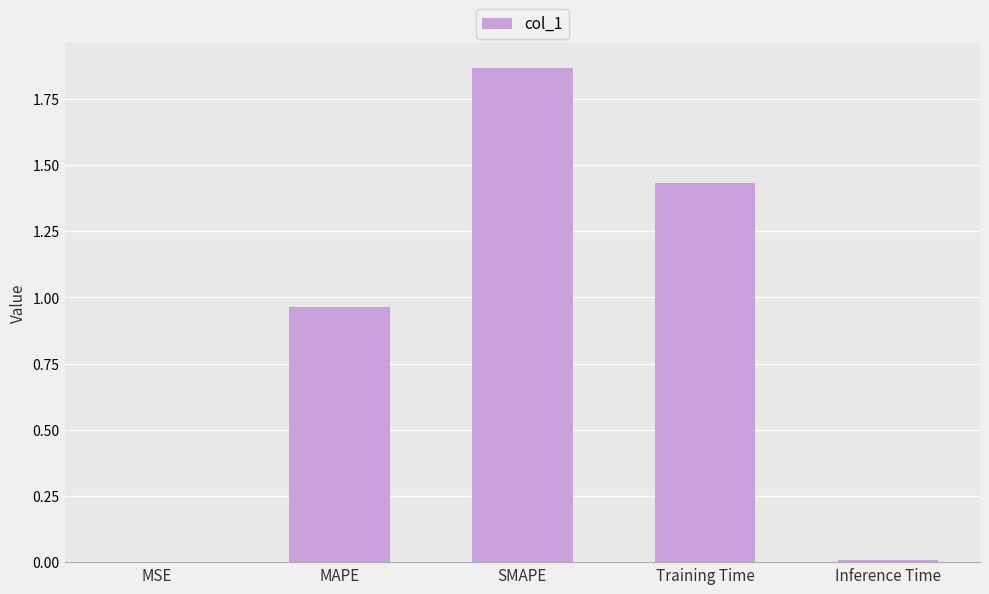

Which label corresponds to the largest value in the chart?

SMAPE